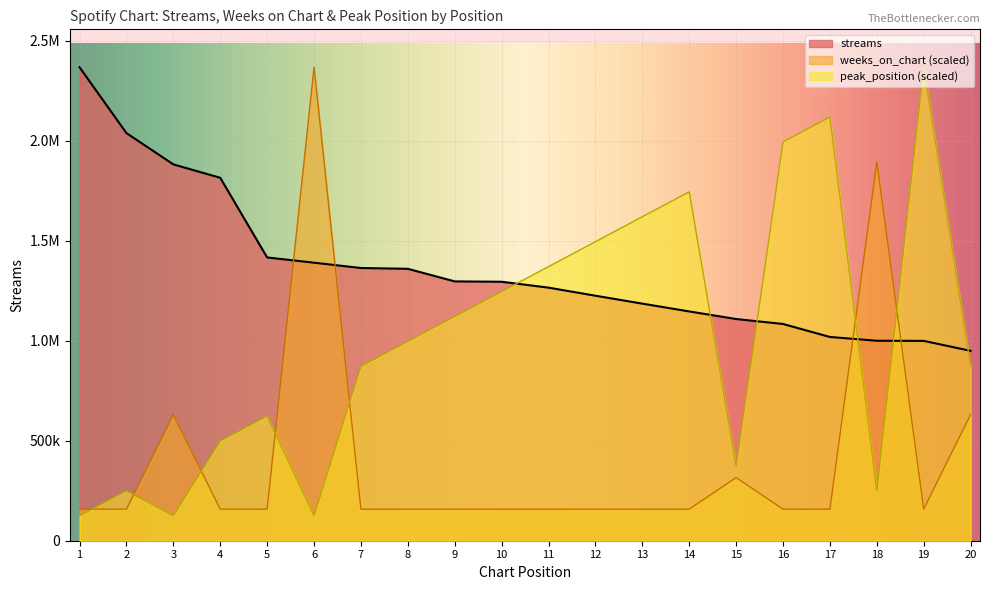

What is the maximum value shown in the chart?

2367912.0